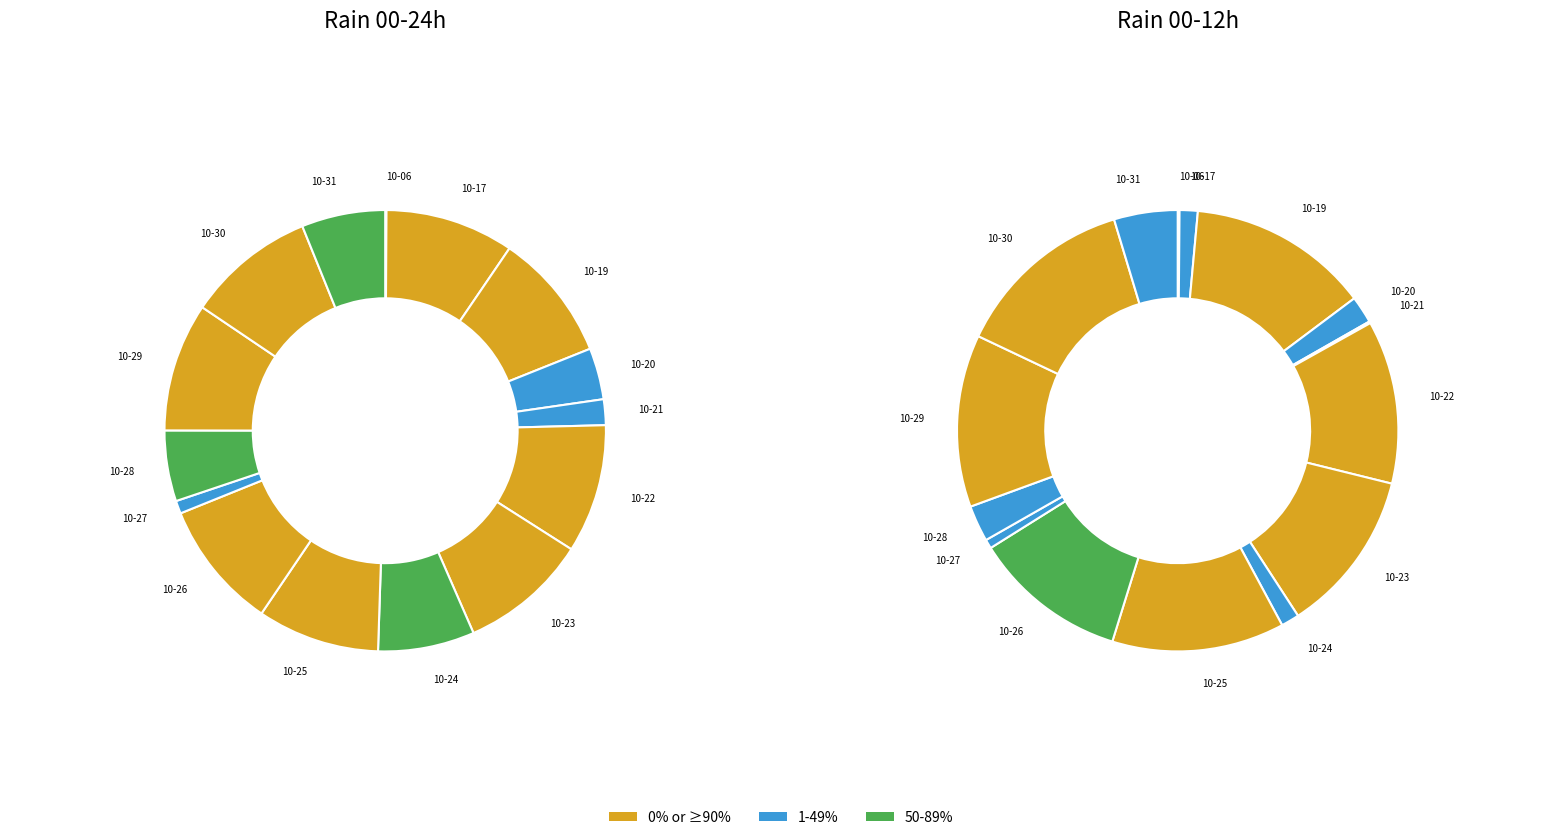

Does any single category account for the majority?

No